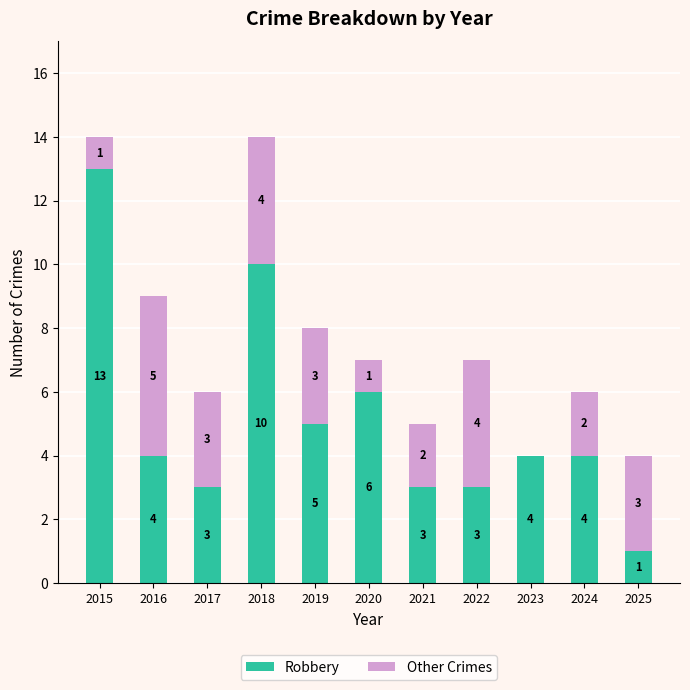

Reading left to right, list the values for the Robbery series.

2015=13	2016=4	2017=3	2018=10	2019=5	2020=6	2021=3	2022=3	2023=4	2024=4	2025=1